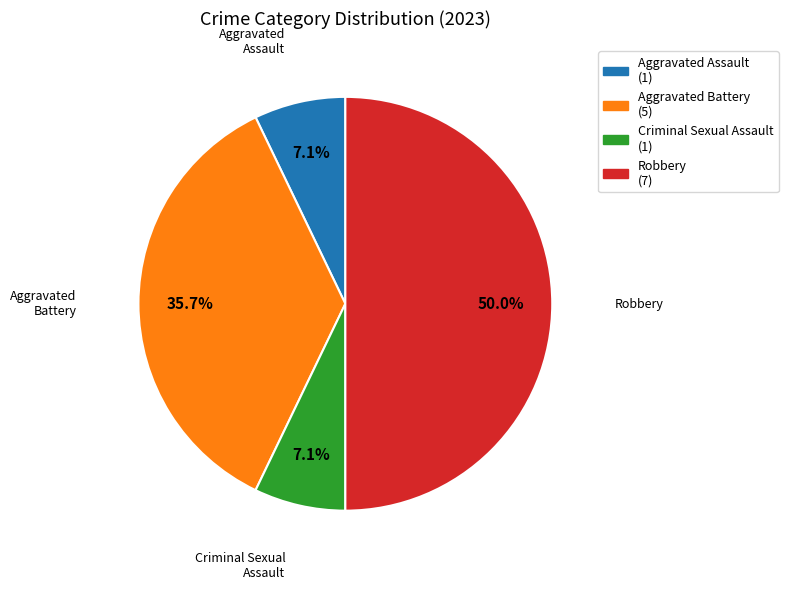

Is Aggravated Assault the majority of the pie?

No